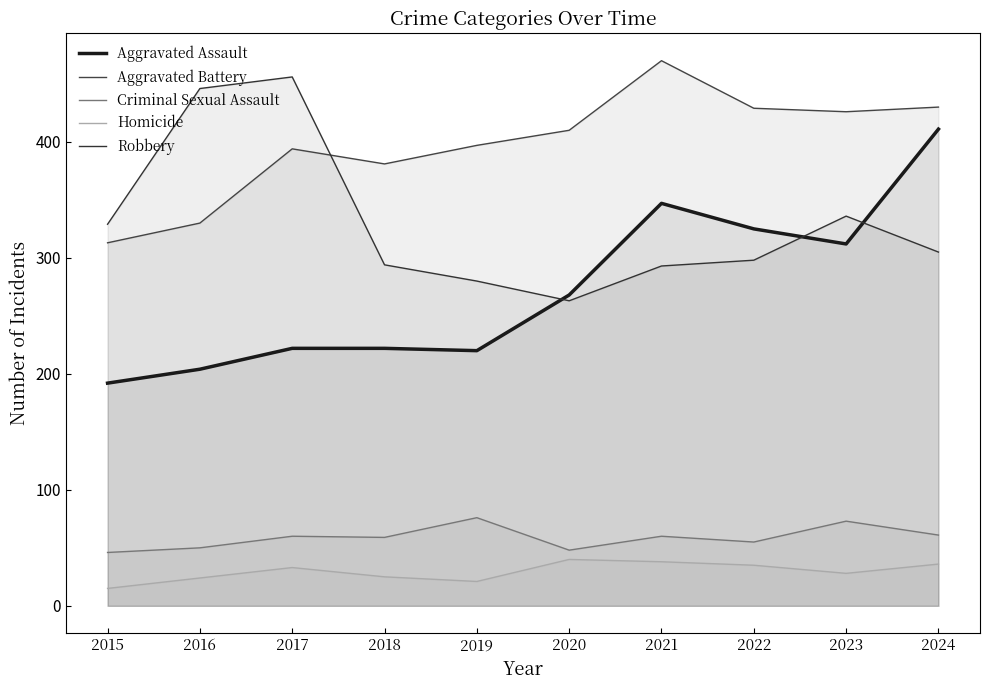

Which series has the largest total across all categories?

Aggravated Battery